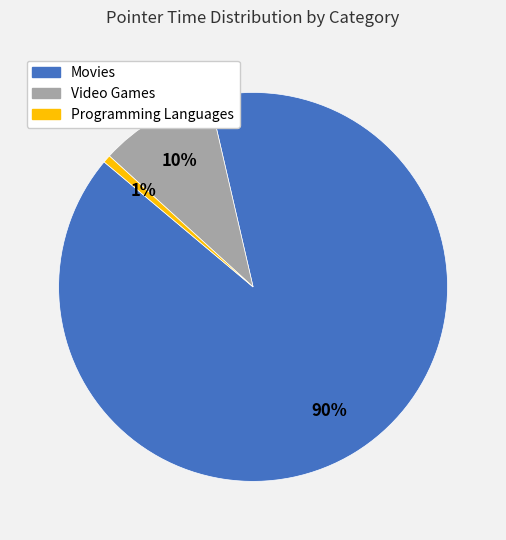

Is there any slice that represents more than half of the pie?

Yes